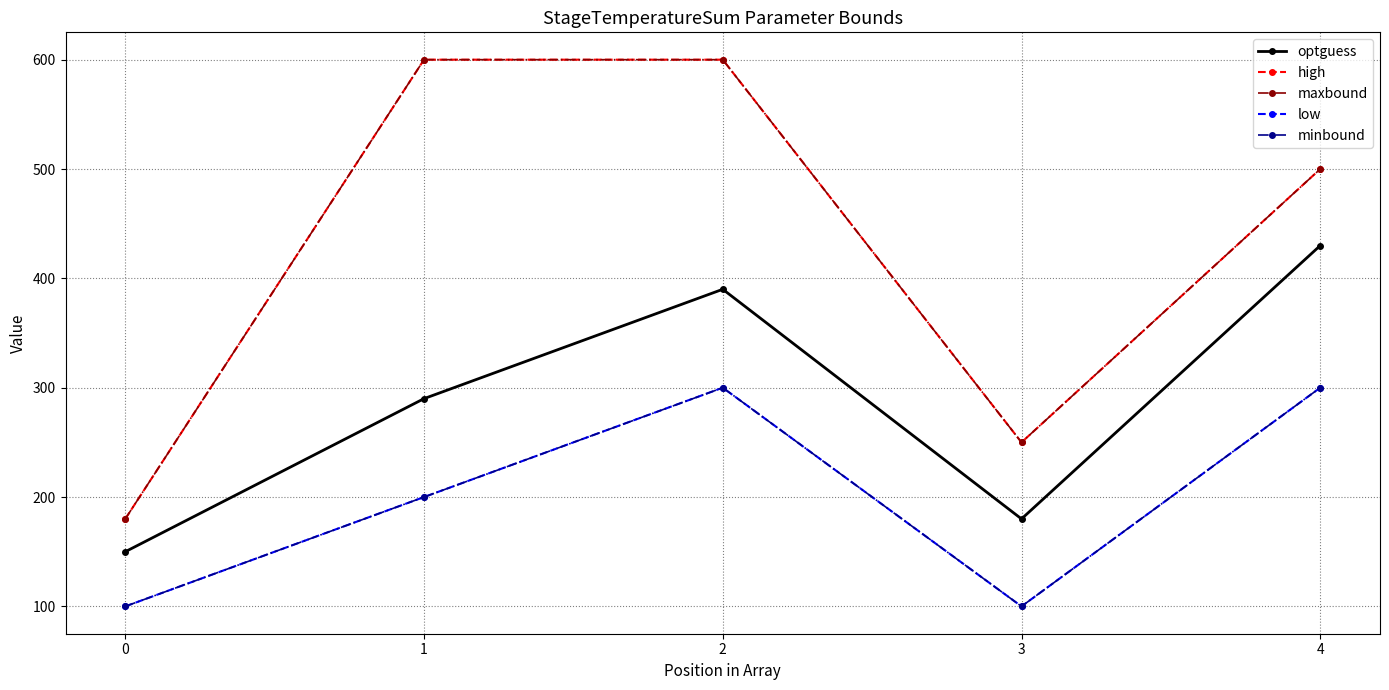

Between 4 and 0, which is larger?

4